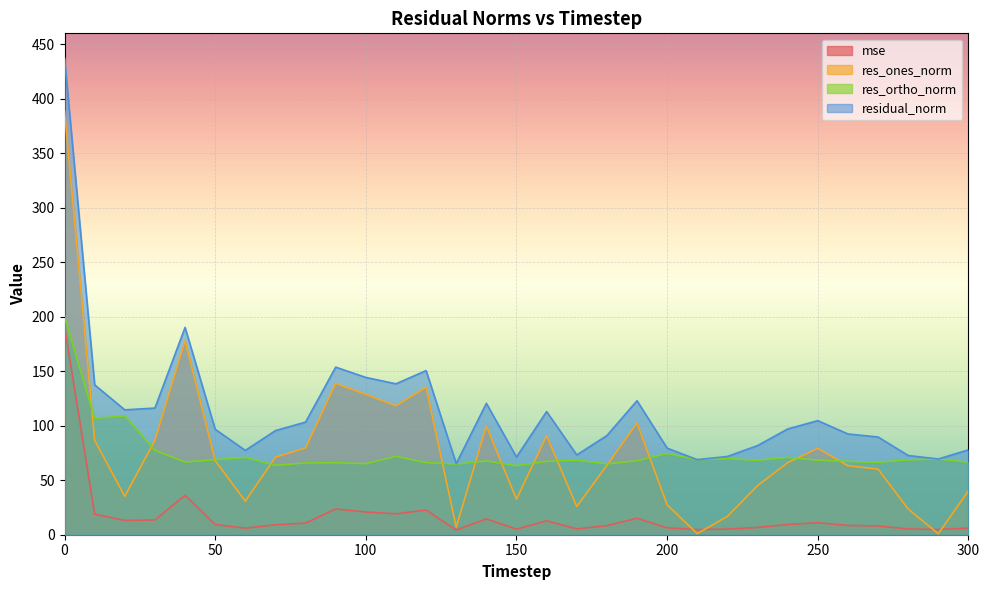

Reading left to right, list all the values displayed in this chart.

mse: 0=191.2	10=18.9	20=13.1	30=13.5	40=36.2	50=9.4	60=6.0	70=9.1	80=10.7	90=23.6	100=20.8	110=19.2	120=22.7	130=4.2	140=14.5	150=5.1	160=12.8	170=5.4	180=8.3	190=15.1	200=6.3	210=4.7	220=5.2	230=6.7	240=9.4	250=11.0	260=8.5	270=8.0	280=5.3	290=4.8	300=6.1
res_ones_norm: 0=388.6	10=86.7	20=35.2	30=86.6	40=178.1	50=68.0	60=30.8	70=71.2	80=79.6	90=138.8	100=128.7	110=118.3	120=135.2	130=7.0	140=99.7	150=32.6	160=90.8	170=25.9	180=63.6	190=102.5	200=27.4	210=1.0	220=16.8	230=45.0	240=66.1	250=79.2	260=63.3	270=60.2	280=23.6	290=0.9	300=40.4
res_ortho_norm: 0=200.3	10=106.7	20=109.0	30=77.4	40=66.7	50=68.8	60=70.9	70=63.7	80=65.8	90=66.0	100=65.2	110=72.0	120=66.2	130=64.8	140=67.7	150=63.4	160=67.3	170=68.5	180=65.0	190=67.8	200=74.5	210=68.8	220=69.8	230=68.3	240=71.0	250=68.4	260=67.4	270=66.4	280=68.7	290=69.5	300=66.6
residual_norm: 0=437.2	10=137.5	20=114.6	30=116.2	40=190.2	50=96.7	60=77.3	70=95.5	80=103.3	90=153.7	100=144.3	110=138.4	120=150.6	130=65.2	140=120.6	150=71.3	160=113.0	170=73.2	180=91.0	190=122.9	200=79.4	210=68.9	220=71.8	230=81.8	240=97.0	250=104.7	260=92.4	270=89.6	280=72.7	290=69.5	300=77.9